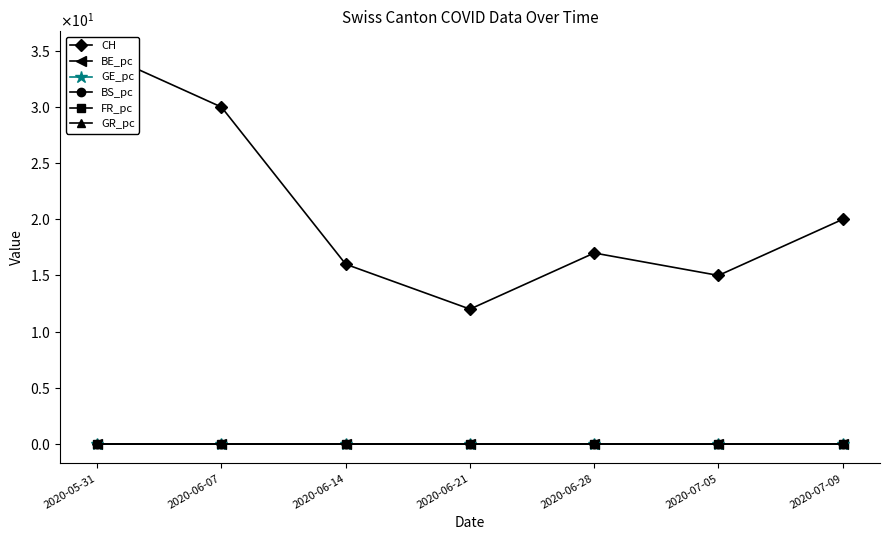

What is the difference between the CH values at 2020-06-14 and 2020-06-07?

14.0